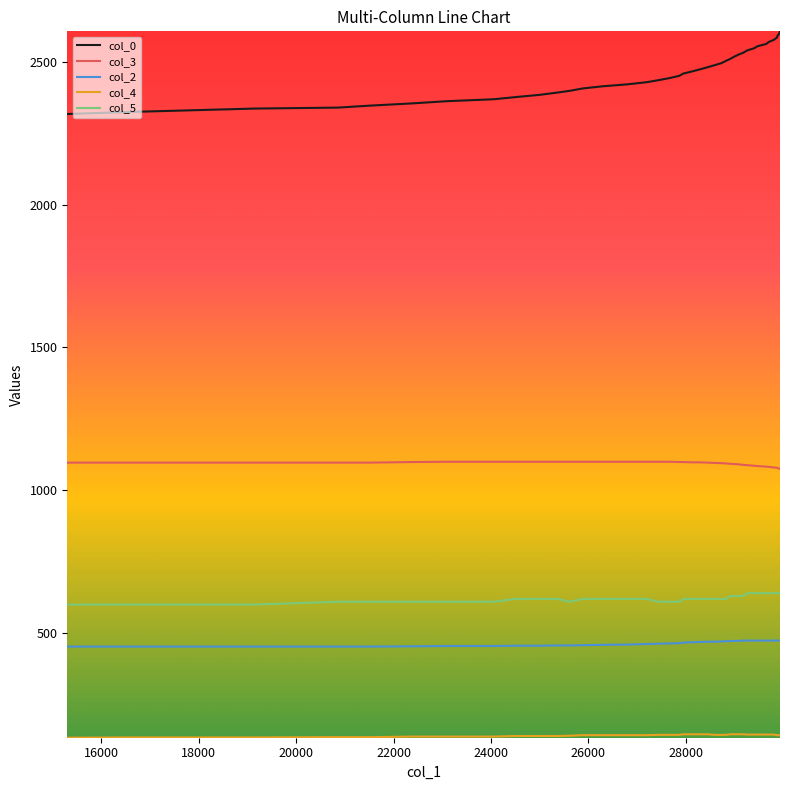

Which series has the largest total across all categories?

col_0